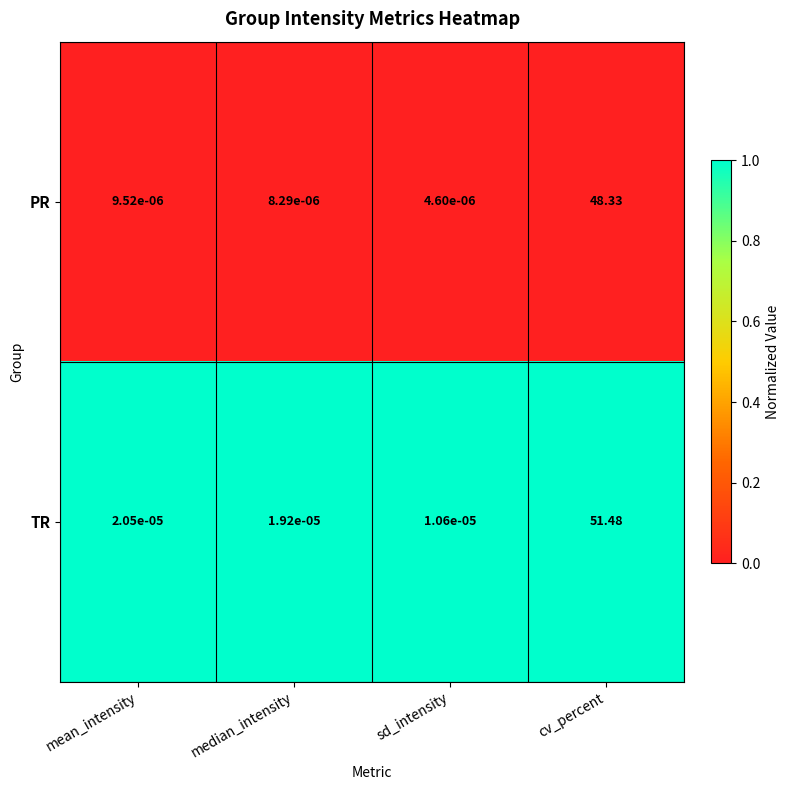

How many distinct data groups are displayed?

2